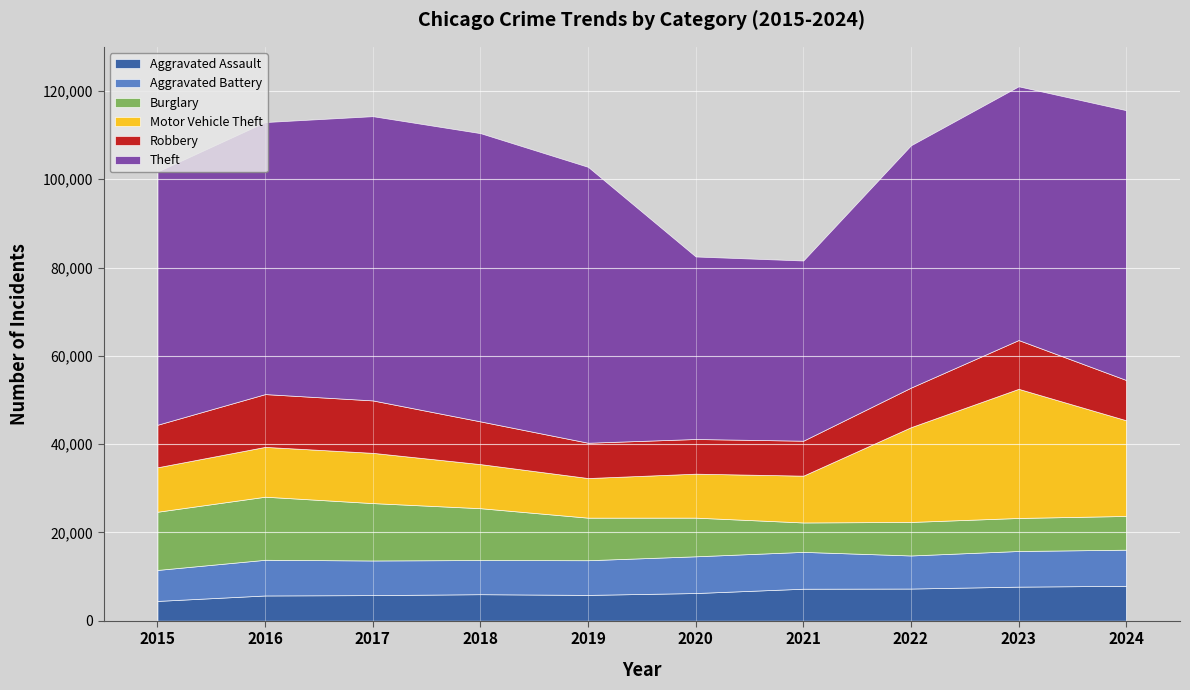

At which category does the chart reach its peak across all series?

2018